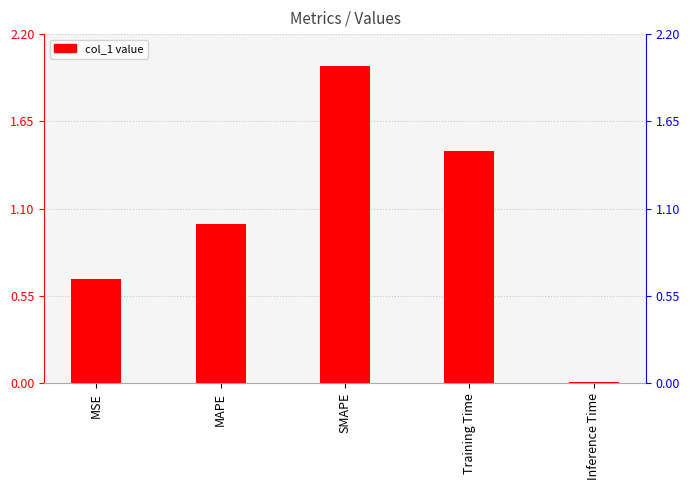

What is the change in value from MSE to SMAPE?

+1.3